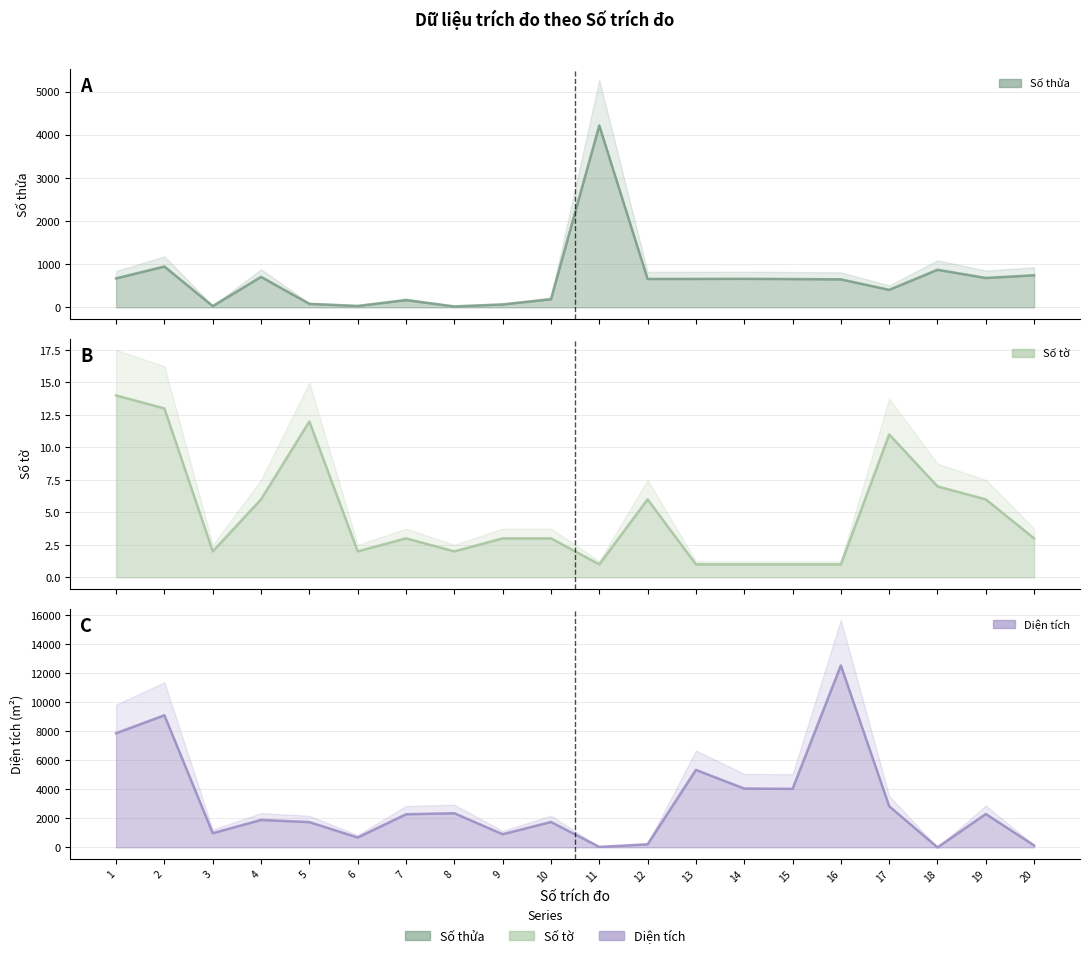

At which category does Số tờ reach its first local valley?

3